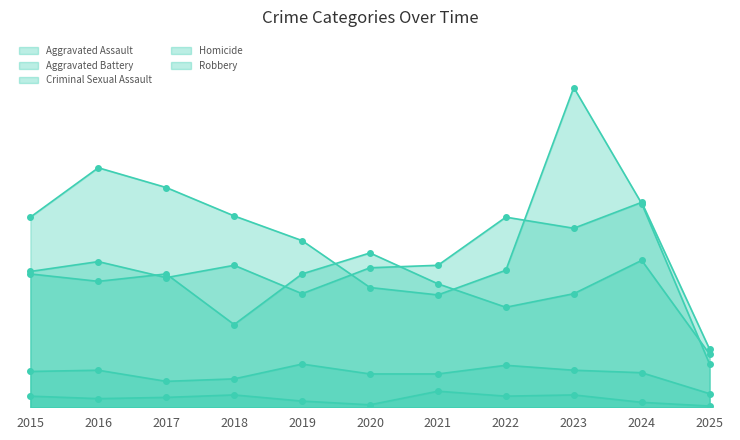

The value of Homicide at 2020 is 2. True or false?

True